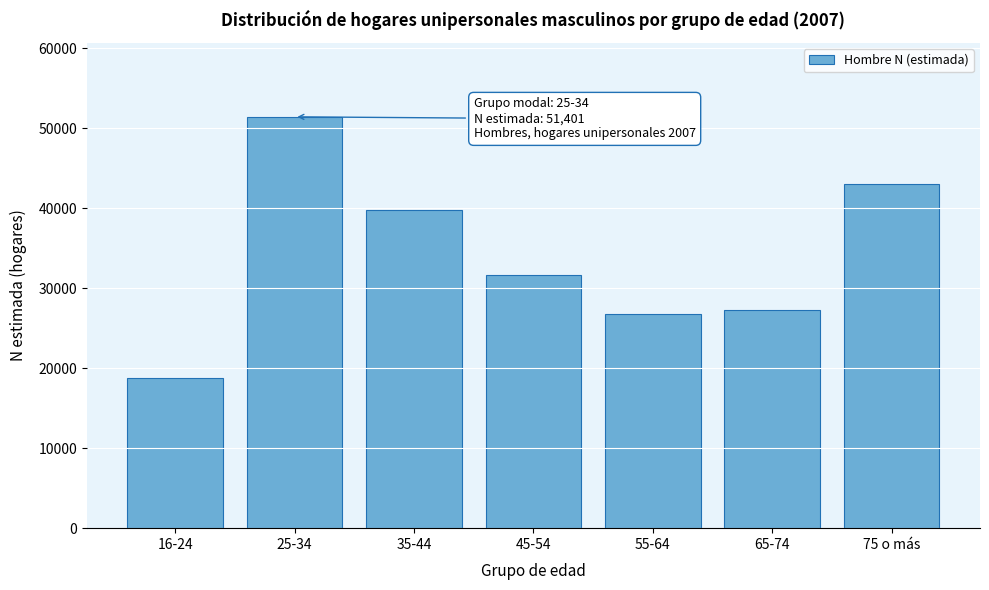

Reading left to right, what are all the values shown in this chart?

18810	51401	39712	31677	26750	27239	43060